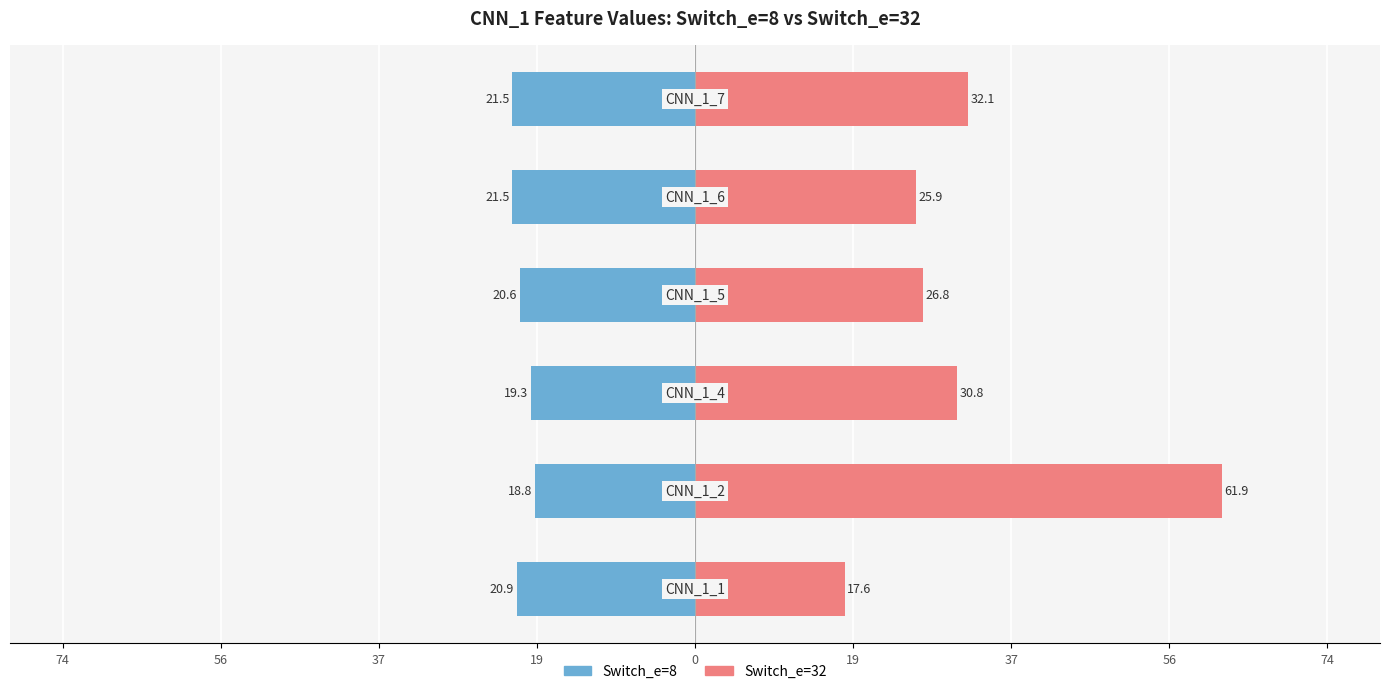

How many bars are there in total?

12